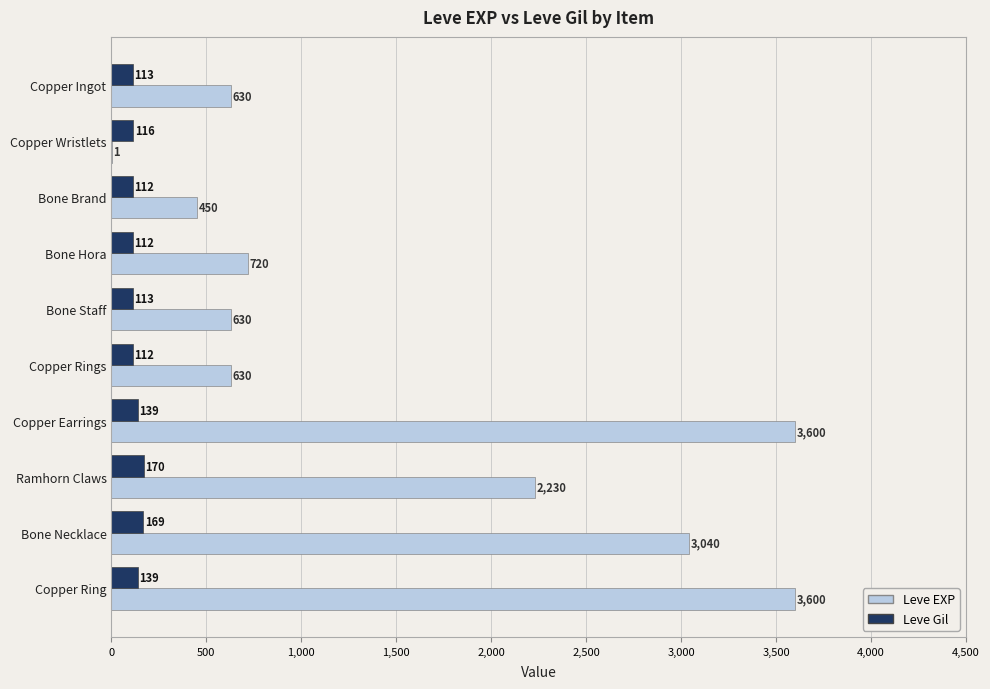

What is the average value of the Leve EXP series?

1553